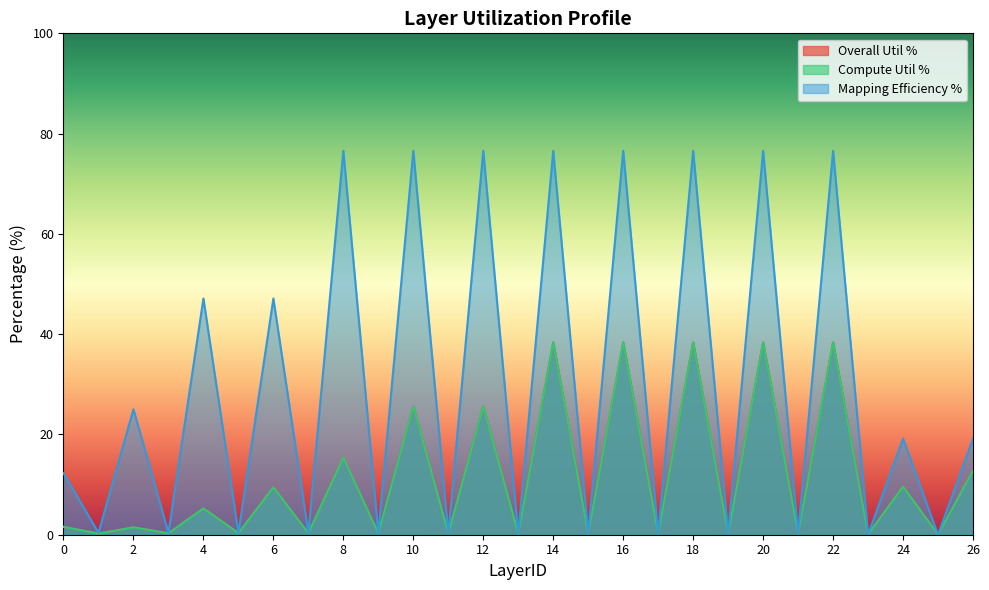

Reading left to right, what are all the values shown in this chart?

Overall Util %: 0=1.6	1=0.2	2=1.5	3=0.3	4=5.3	5=0.3	6=9.5	7=0.3	8=15.4	9=0.3	10=25.6	11=0.2	12=25.6	13=0.1	14=38.4	15=0.1	16=38.4	17=0.1	18=38.4	19=0.1	20=38.4	21=0.1	22=38.4	23=0.1	24=9.6	25=0.0	26=12.8
Compute Util %: 0=1.6	1=0.2	2=1.5	3=0.3	4=5.3	5=0.3	6=9.5	7=0.3	8=15.4	9=0.3	10=25.6	11=0.2	12=25.6	13=0.1	14=38.4	15=0.1	16=38.4	17=0.1	18=38.4	19=0.1	20=38.4	21=0.1	22=38.4	23=0.1	24=9.6	25=0.0	26=12.8
Mapping Efficiency %: 0=12.3	1=0.4	2=25.0	3=0.4	4=47.1	5=0.4	6=47.1	7=0.4	8=76.6	9=0.3	10=76.6	11=0.3	12=76.6	13=0.2	14=76.6	15=0.2	16=76.6	17=0.2	18=76.6	19=0.2	20=76.6	21=0.2	22=76.6	23=0.1	24=19.1	25=0.0	26=19.1